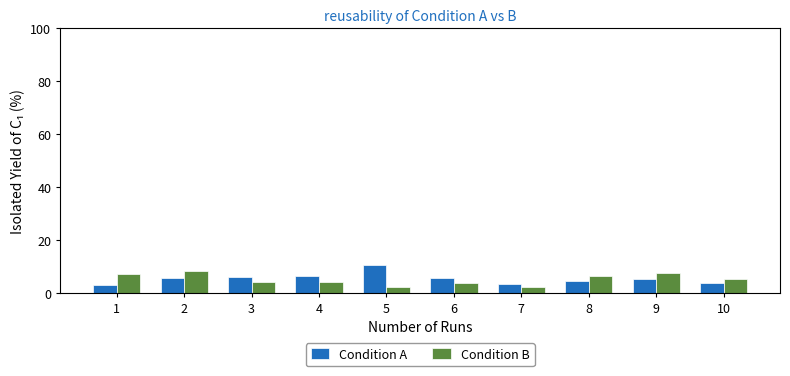

Rank the series at 8 from lowest to highest value.

Condition A, Condition B